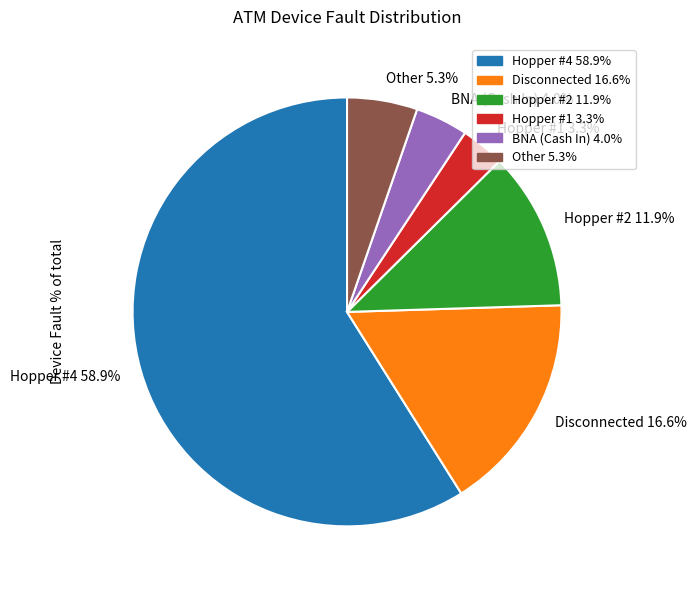

How many segments does this pie chart have?

6